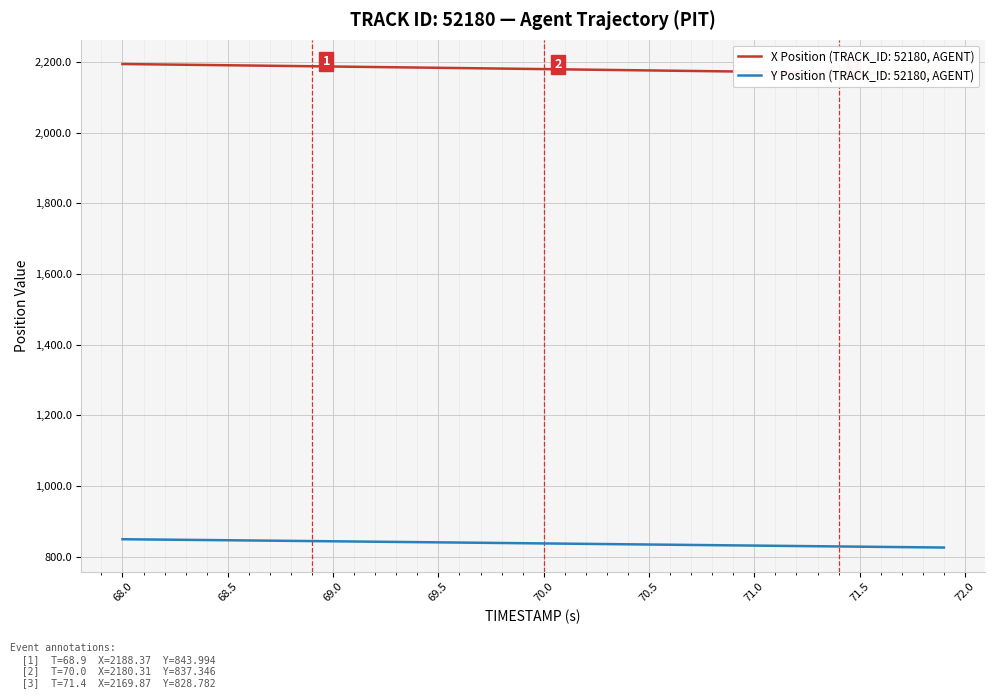

Is it true that Y Position (TRACK_ID: 52180, AGENT) equals 1140.0 at 68.0?

False